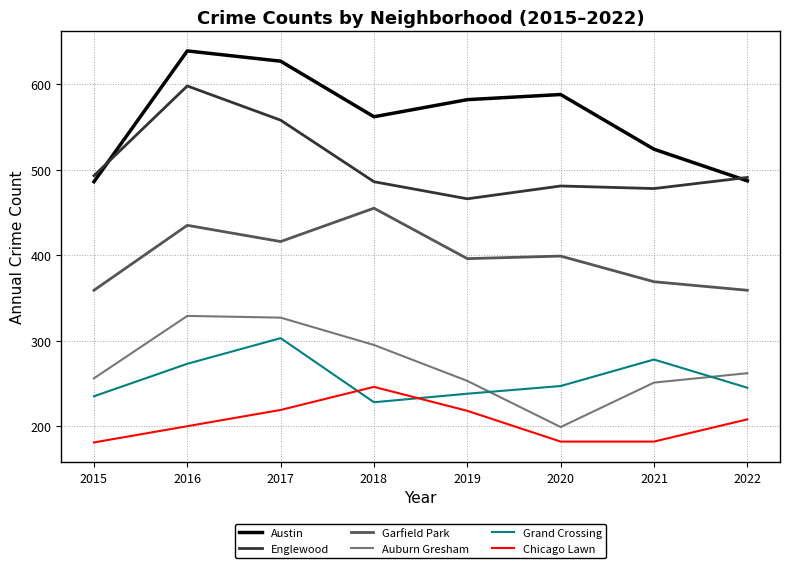

What is the total value across all series at 2019?

2153